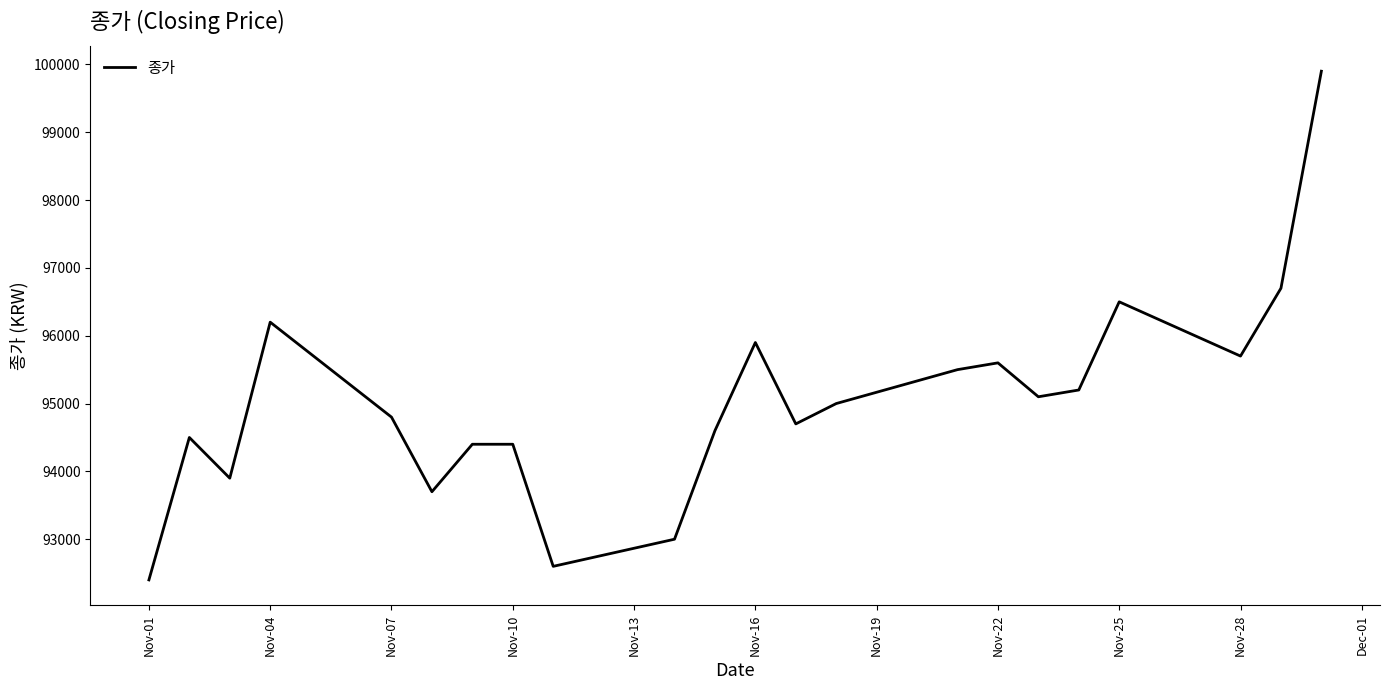

What is the smallest value displayed?

92400